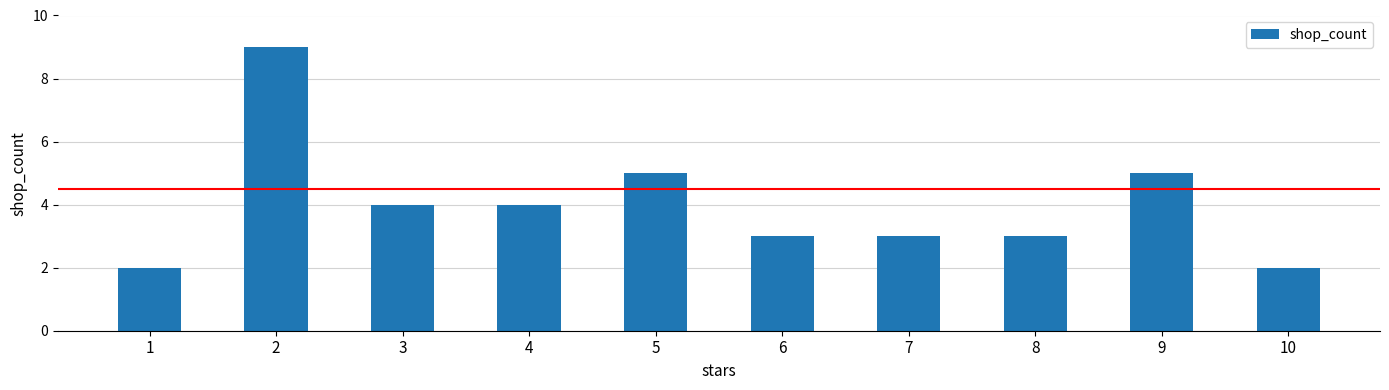

What is the change in value from 5 to 10?

-3